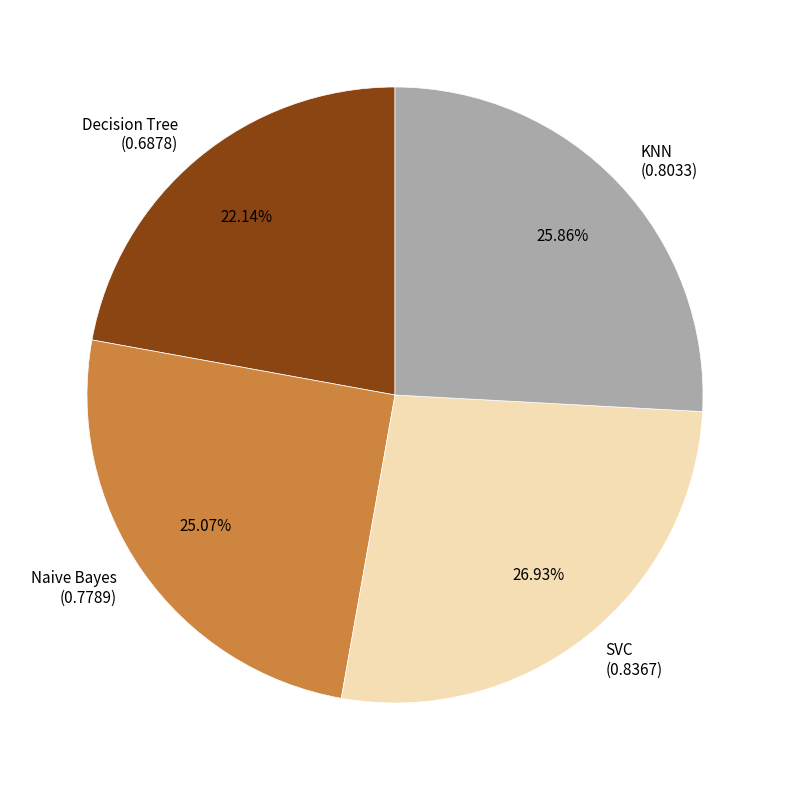

How many segments does this pie chart have?

4